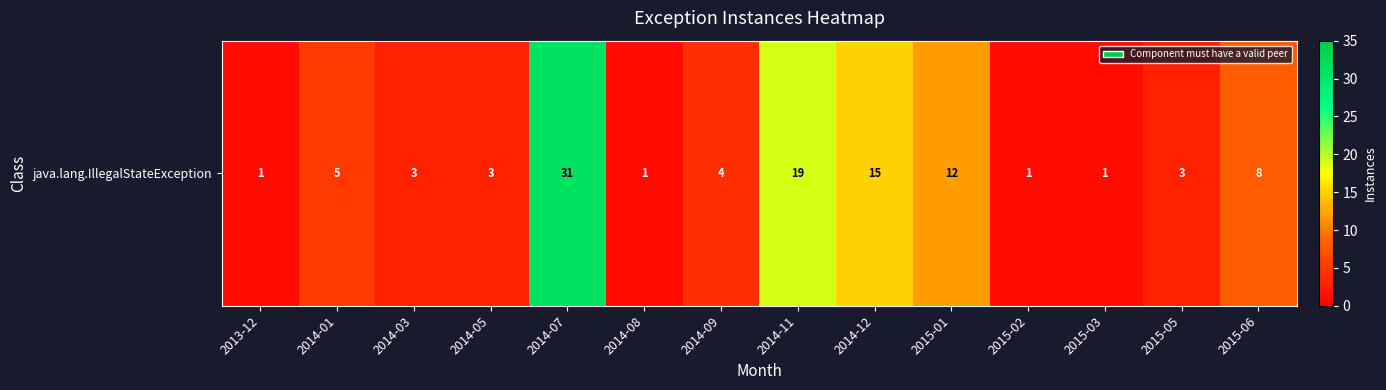

What is the minimum value shown in the chart?

1